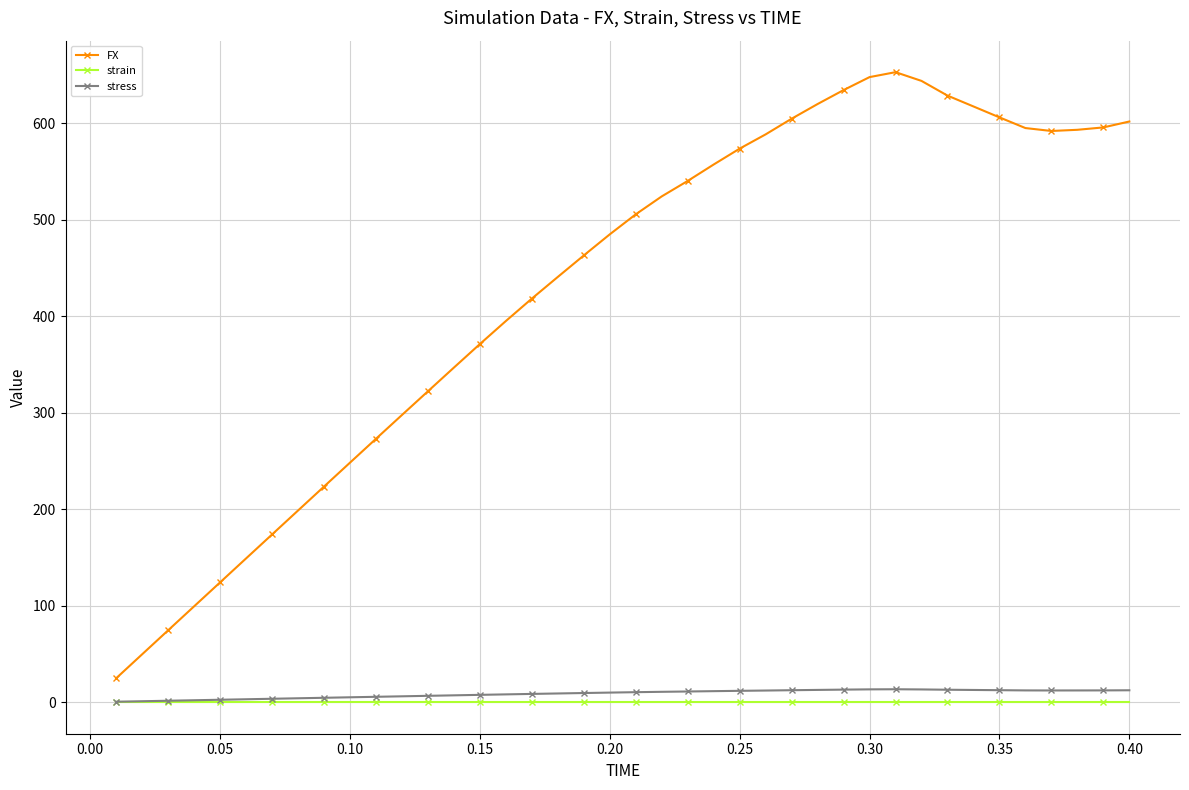

Which series has the largest total across all categories?

FX